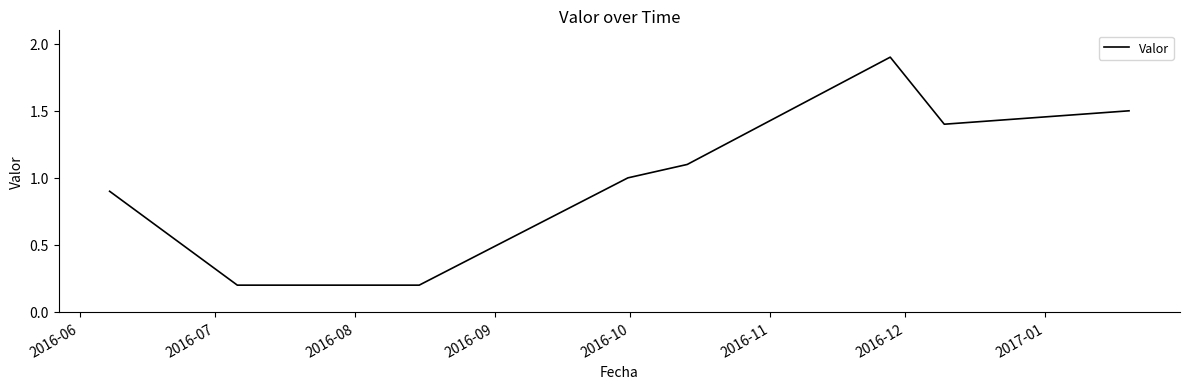

How many interior local peaks (higher than both neighbors) does the data have?

1